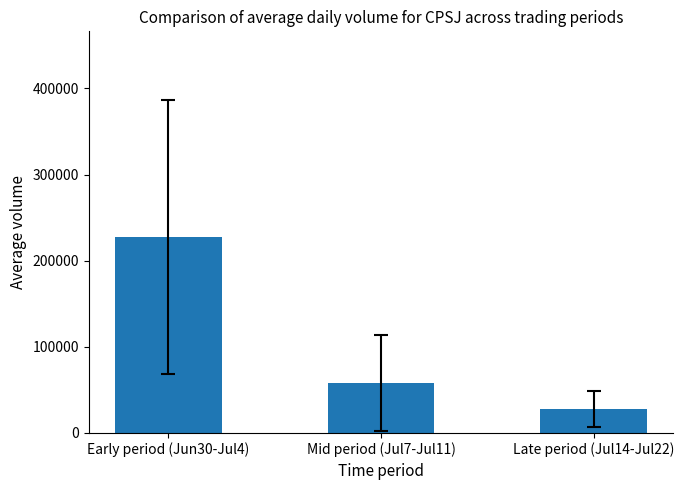

What is the label of the 2nd bar from the right?

Mid period (Jul7-Jul11)